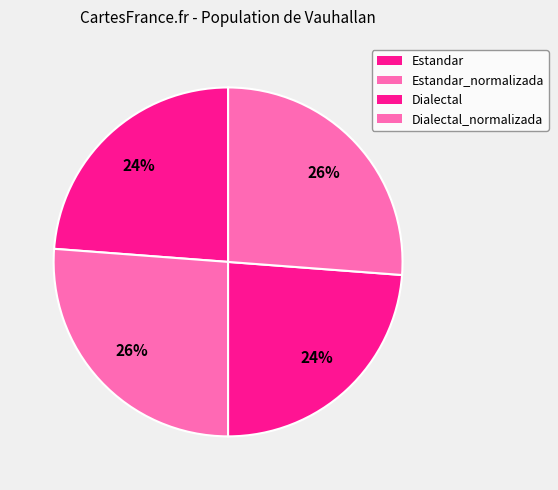

Which category has the biggest portion of the pie?

Estandar_normalizada